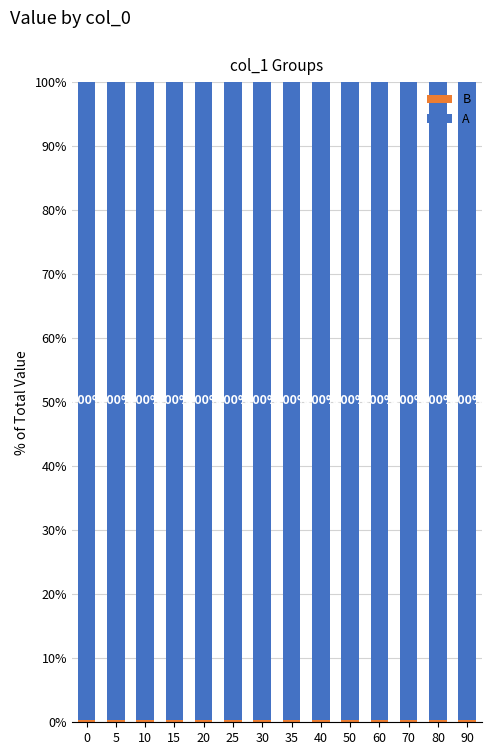

At how many categories does at least one series exceed 30?

14